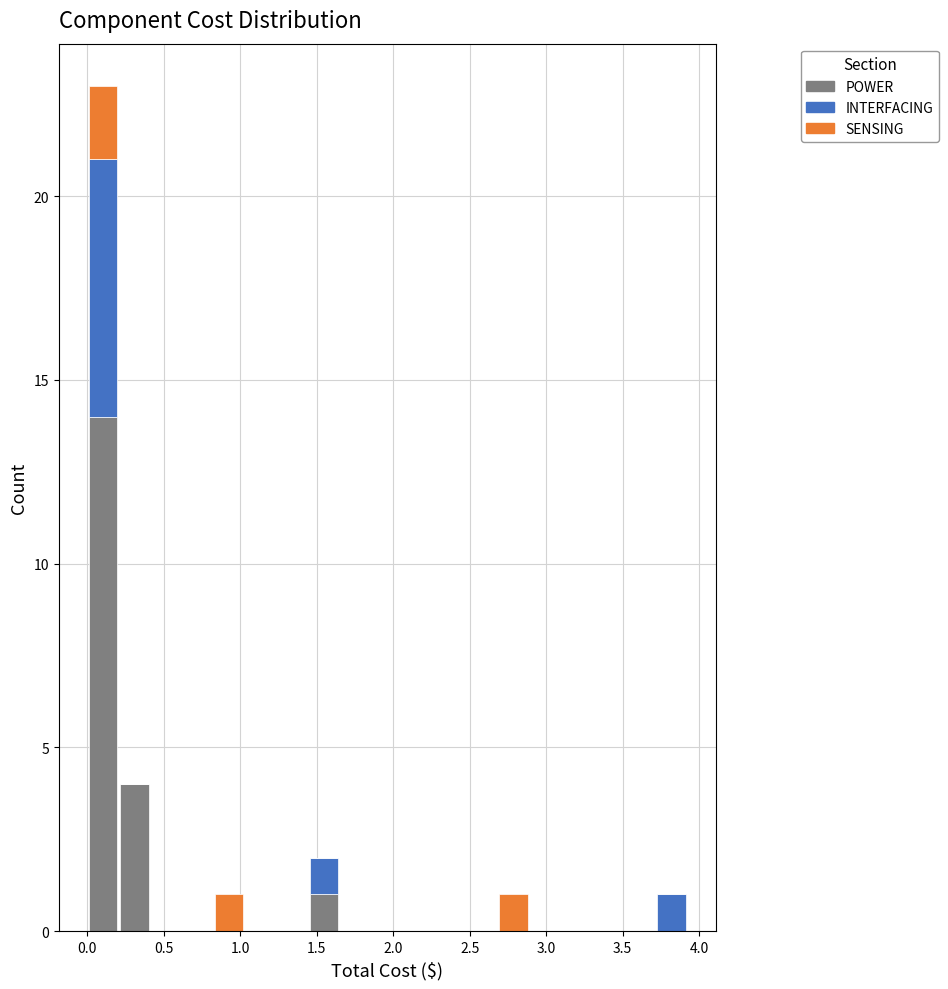

What is the total height of the stacked bar covering 1.45 to 1.65 on the x-axis? Neither the bar edges nor the heights are printed on the chart, so give them approximately, as read against the axes.

2